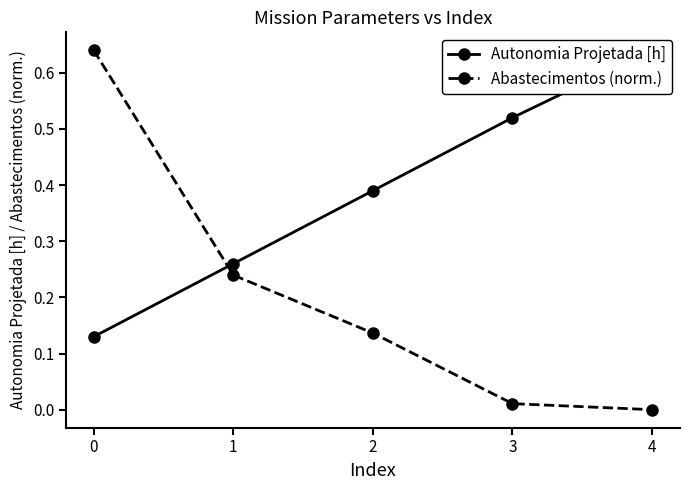

True or false: Autonomia Projetada [h] has more than 2 interior local peaks.

False